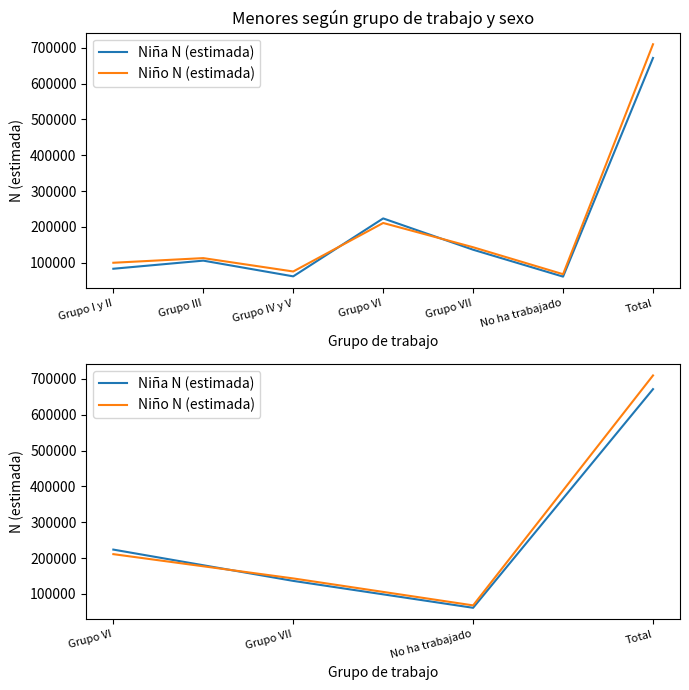

What is the minimum value shown in the chart?

61087